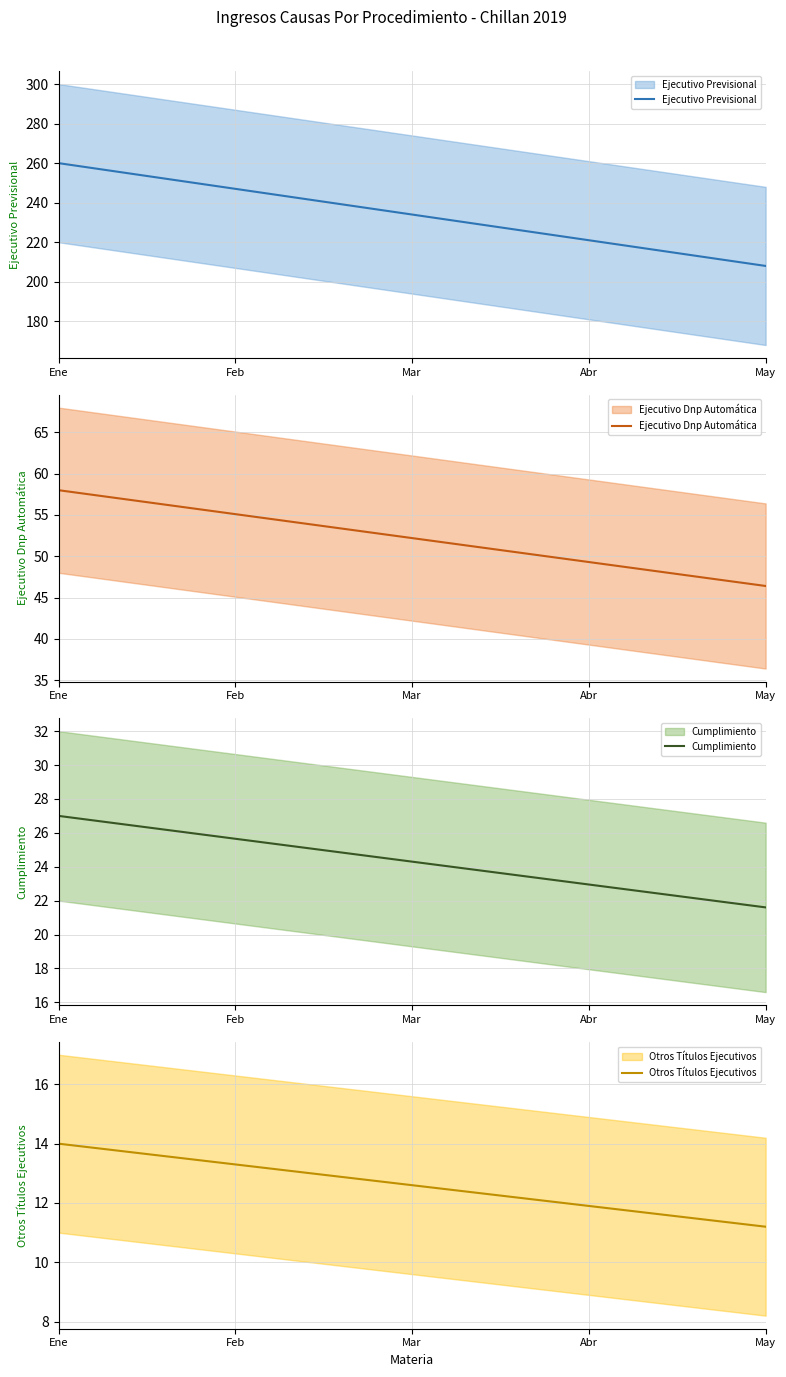

Is it true that Cumplimiento equals 21.6 at May?

True